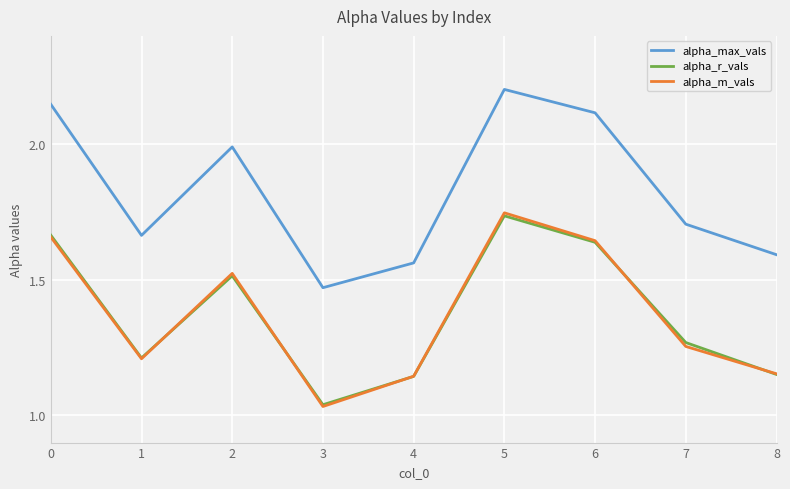

What is the difference between the highest and lowest values at 8?

0.4